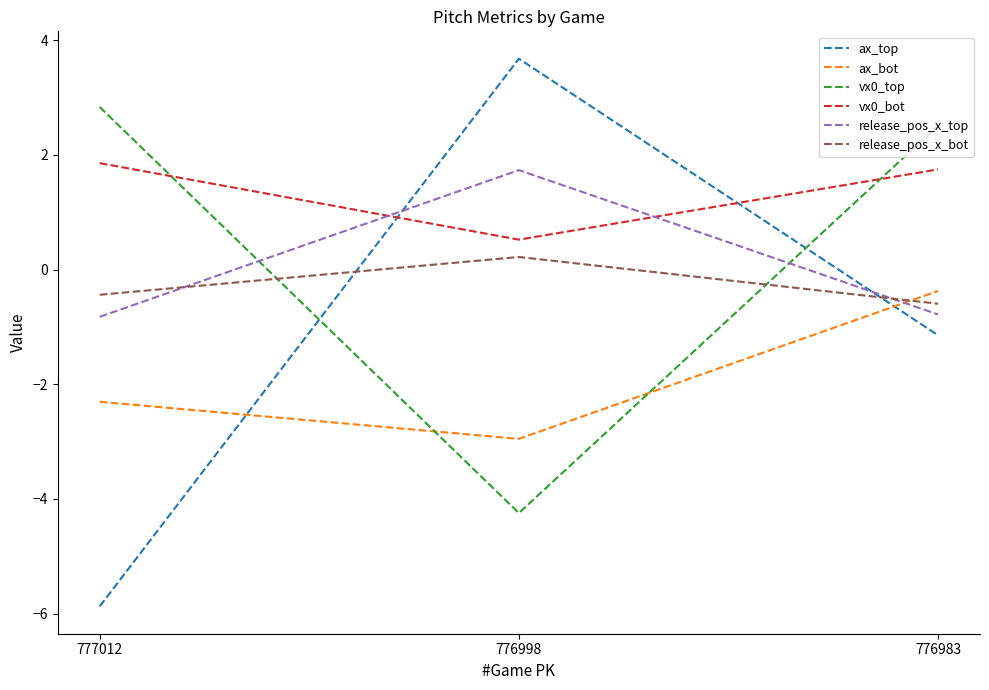

True or false: ax_bot has a value of -3.0 at 776998.

True